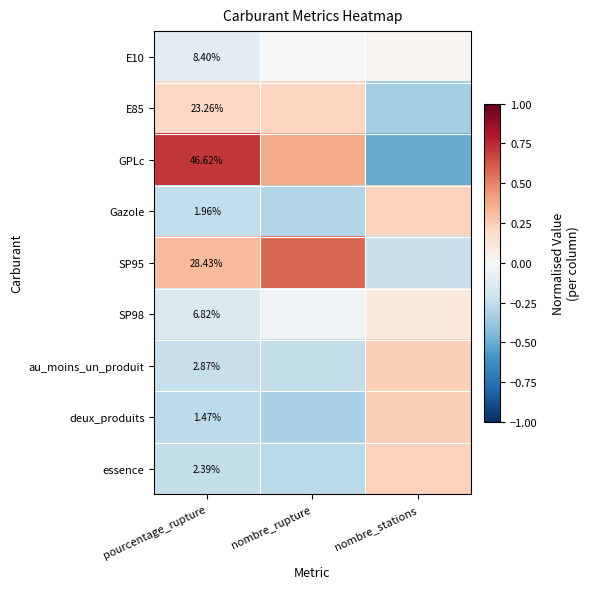

What is the smallest value displayed?

-0.5